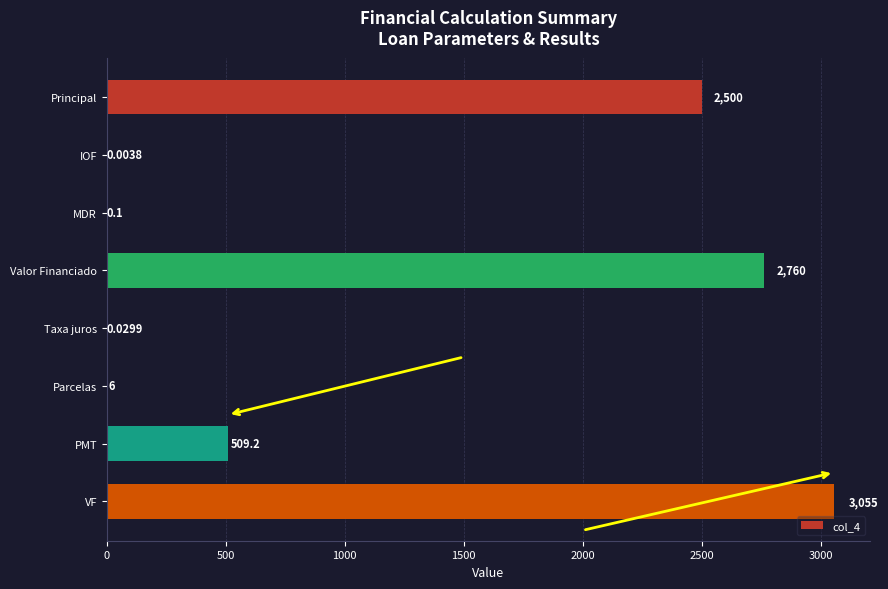

What is the maximum value shown in the chart?

3055.4